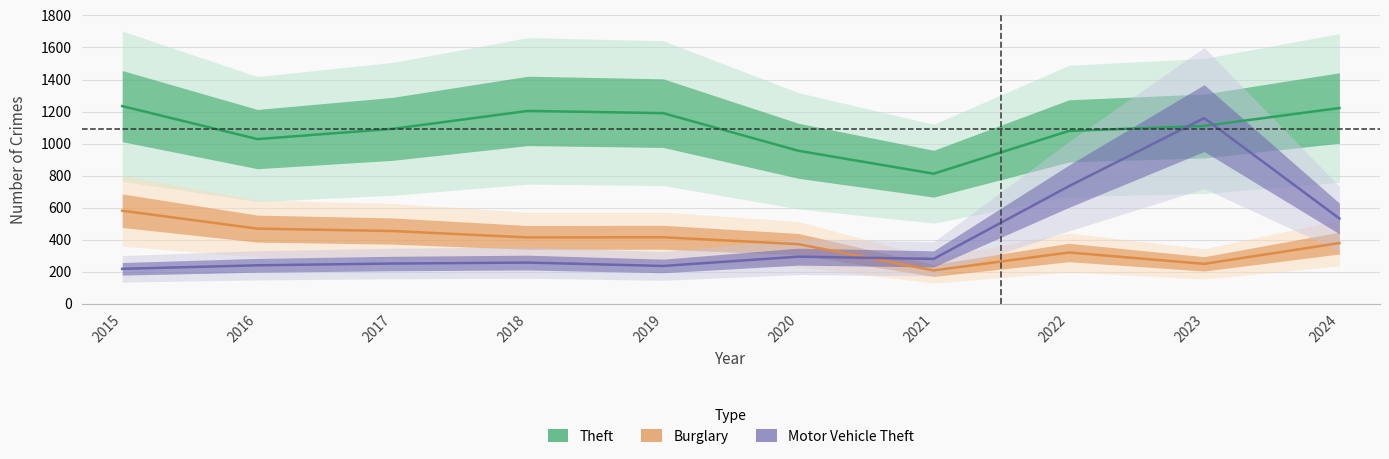

In Motor Vehicle Theft, how many points are higher than both neighbors (excluding endpoints)?

3